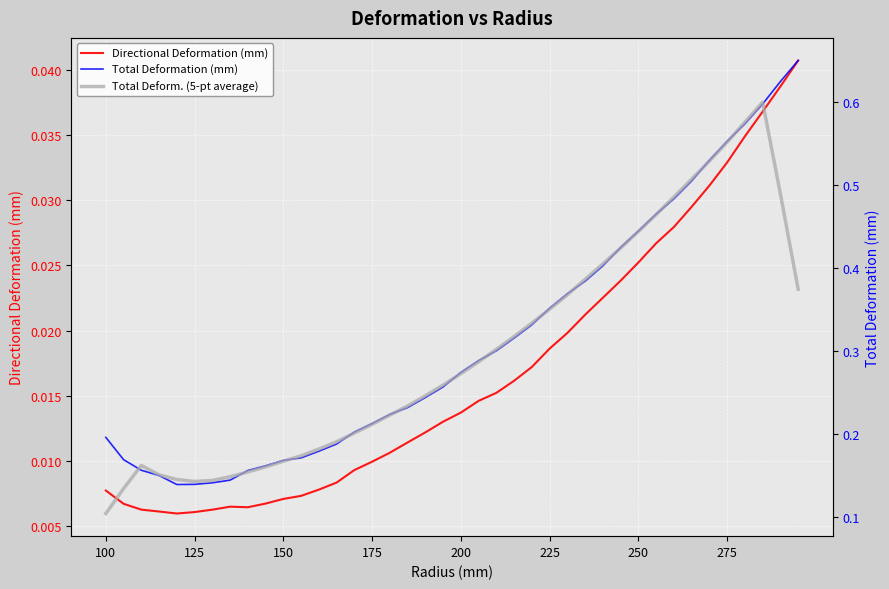

What is the sum of all Total Deformation (mm) values?

12.5